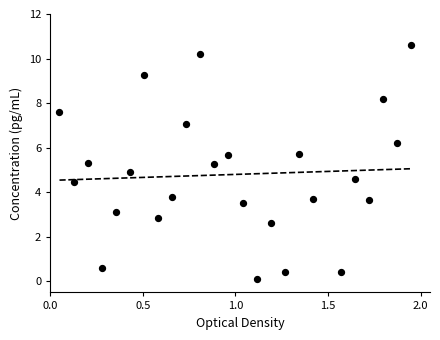

What is the range of X values (max minus min)?

1.9